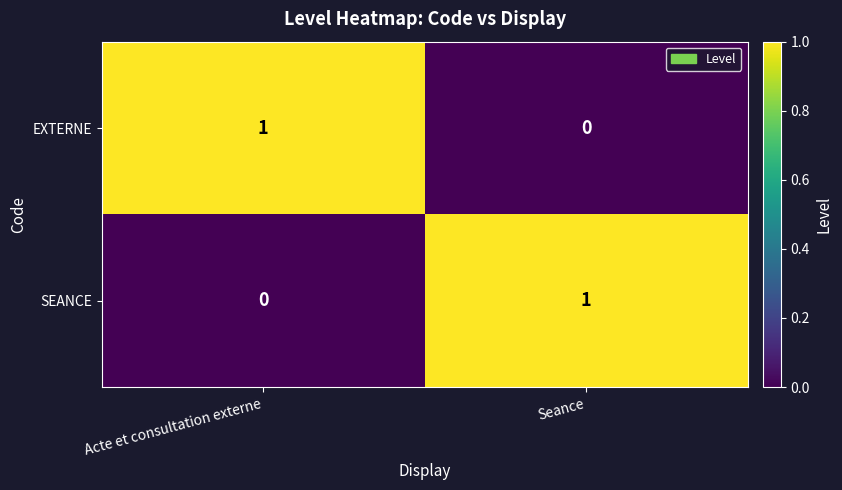

At which label does EXTERNE reach its peak?

Acte et consultation externe